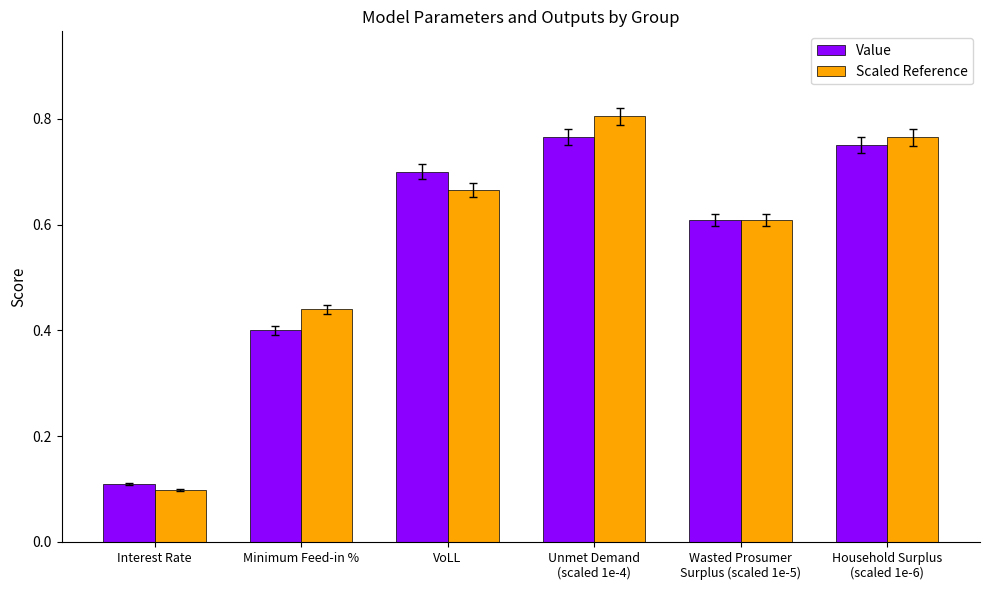

The value of Scaled Reference at VoLL is 0.7. True or false?

True